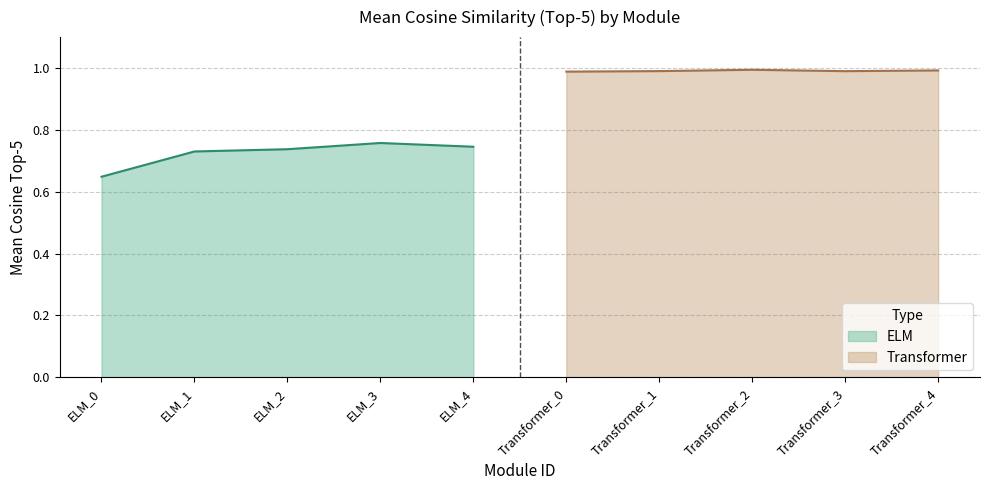

How many distinct data groups are displayed?

2